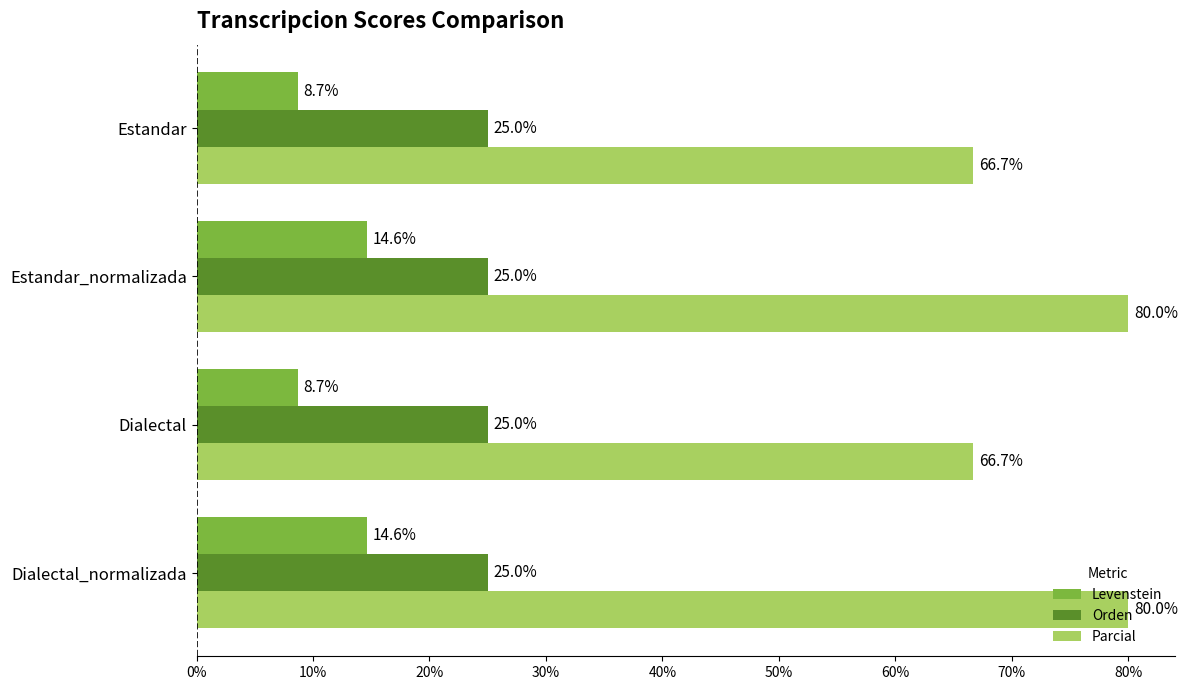

What is the total value across all series at Dialectal_normalizada?

119.6